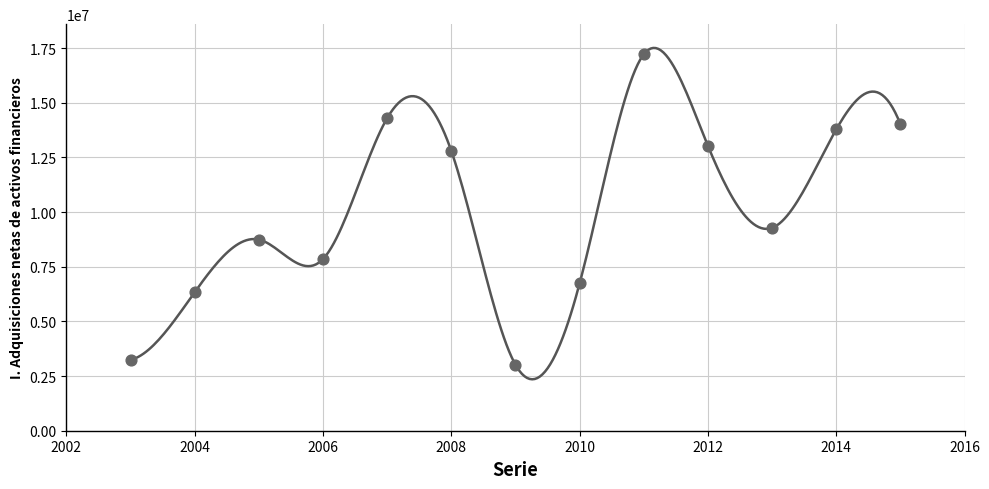

What Y value in the scatter plot is closest to 10117841?

9276947